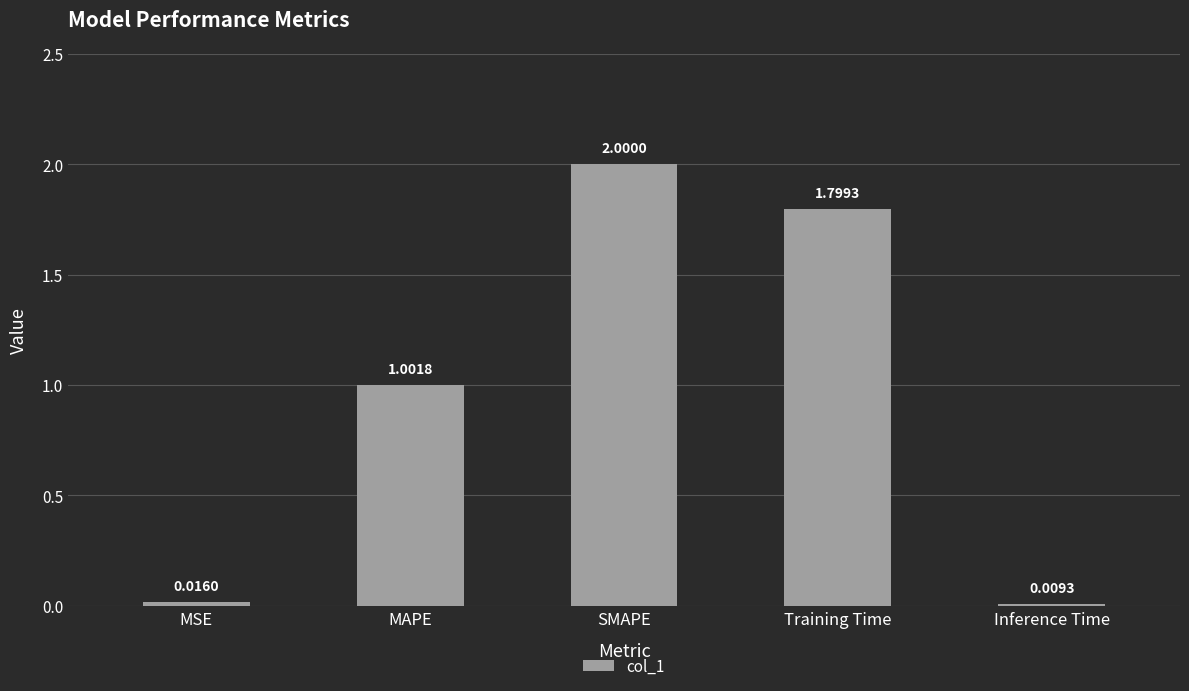

Rank the categories by value from lowest to highest.

Inference Time, MSE, MAPE, Training Time, SMAPE